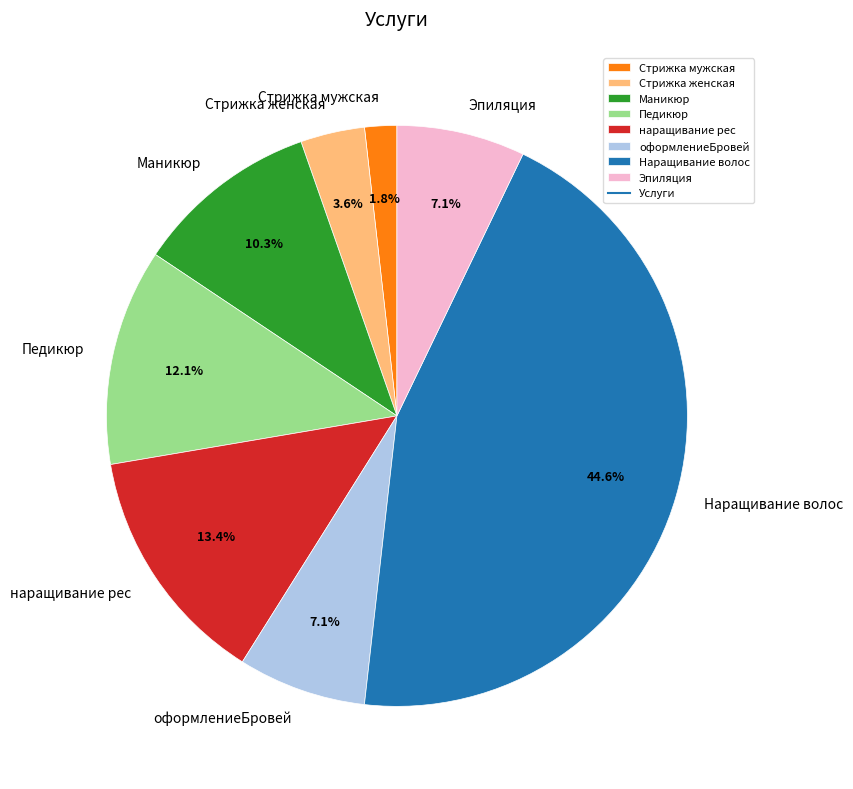

Which has a higher value, Маникюр or Наращивание волос?

Наращивание волос